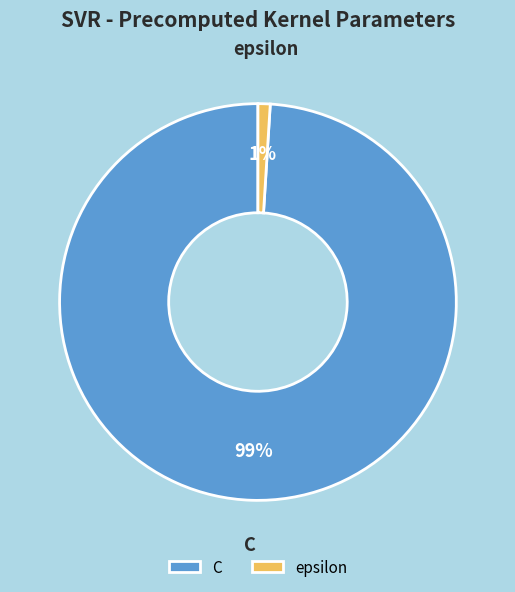

The C slice represents 92% of the pie. True or false?

False